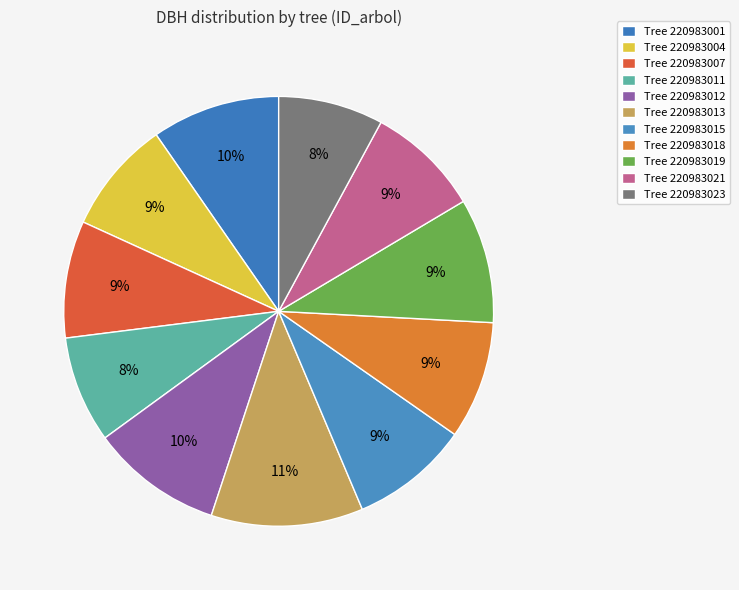

Which category has the smallest portion of the pie?

220983023